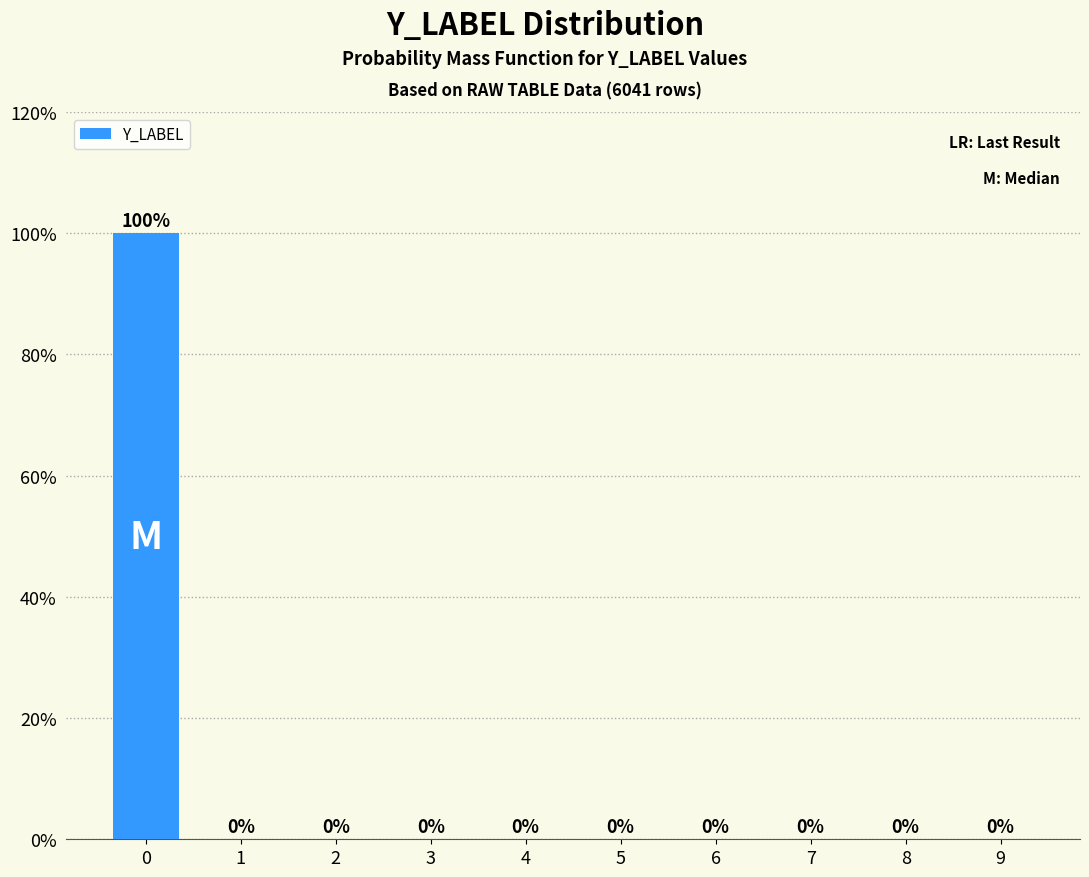

Reading right to left, list all the values displayed in this chart.

9=0	8=0	7=0	6=0	5=0	4=0	3=0	2=0	1=0	0=100